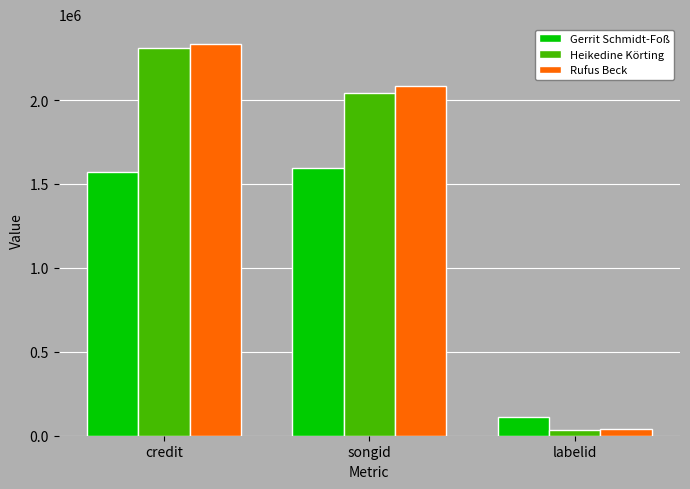

The value of Rufus Beck at songid is 2879724. True or false?

False